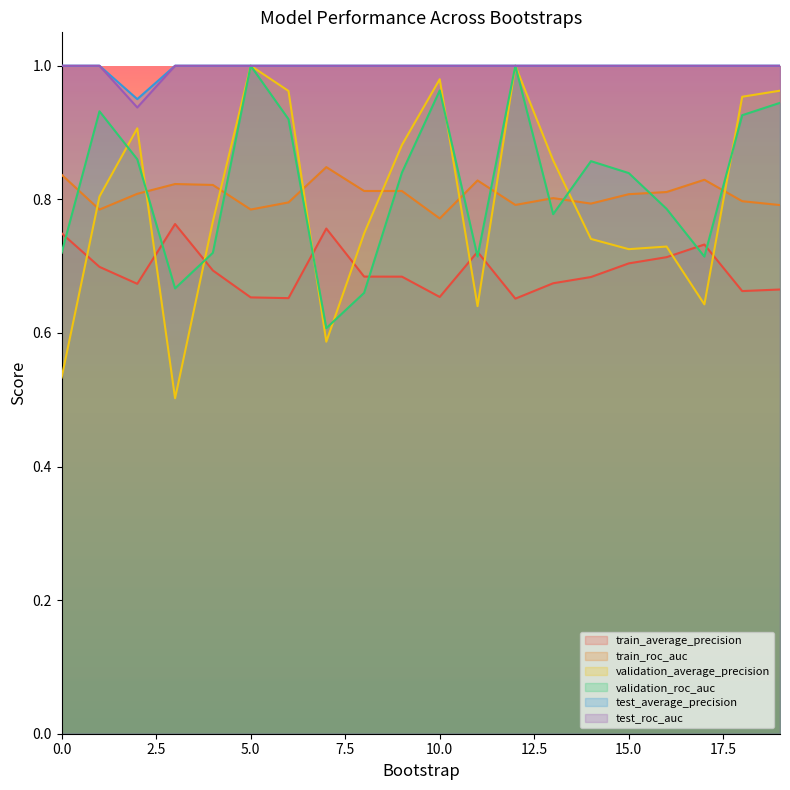

True or false: validation_average_precision and test_roc_auc cross at least once.

False